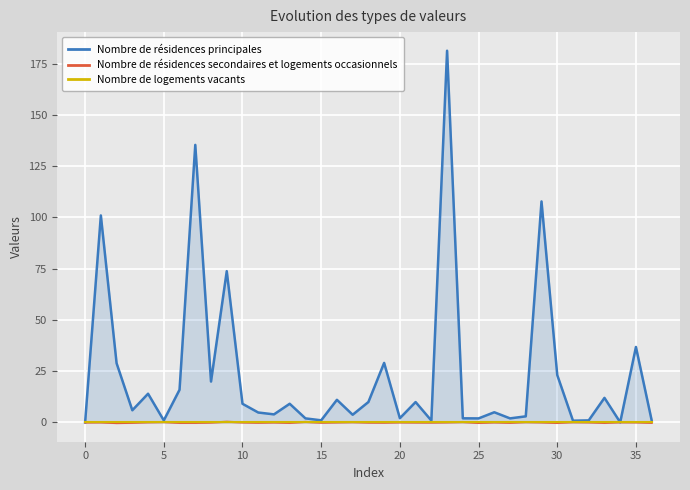

What is the sum of all Nombre de résidences principales values?

870.8